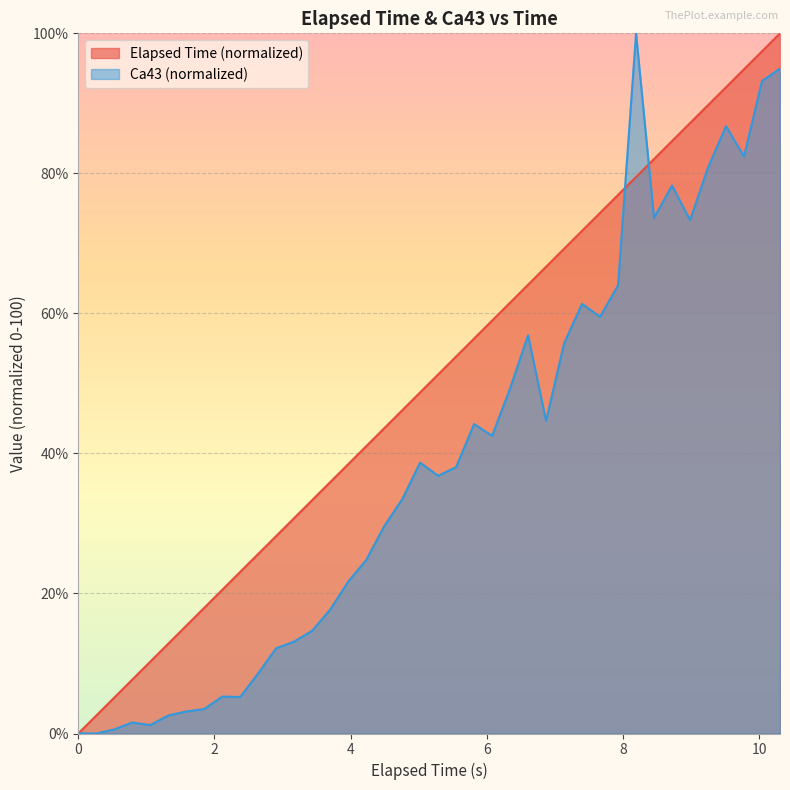

What is the highest value of the Ca43 (normalized) series?

100.0